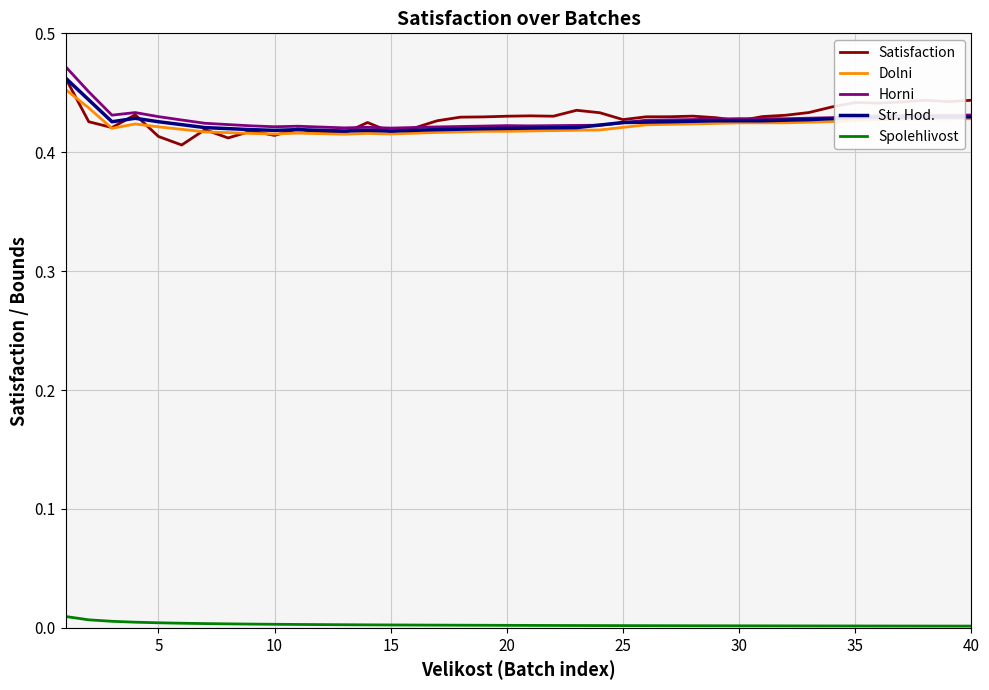

True or false: Dolni has more than 1 interior local peaks.

True